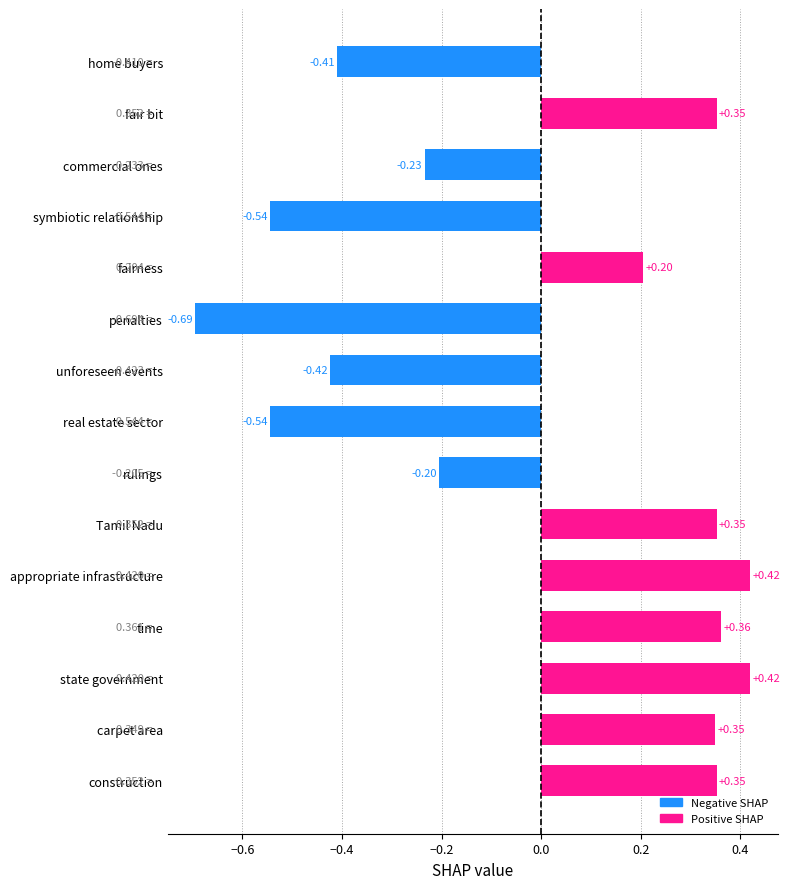

What is the change in value from real estate sector to construction?

+0.9